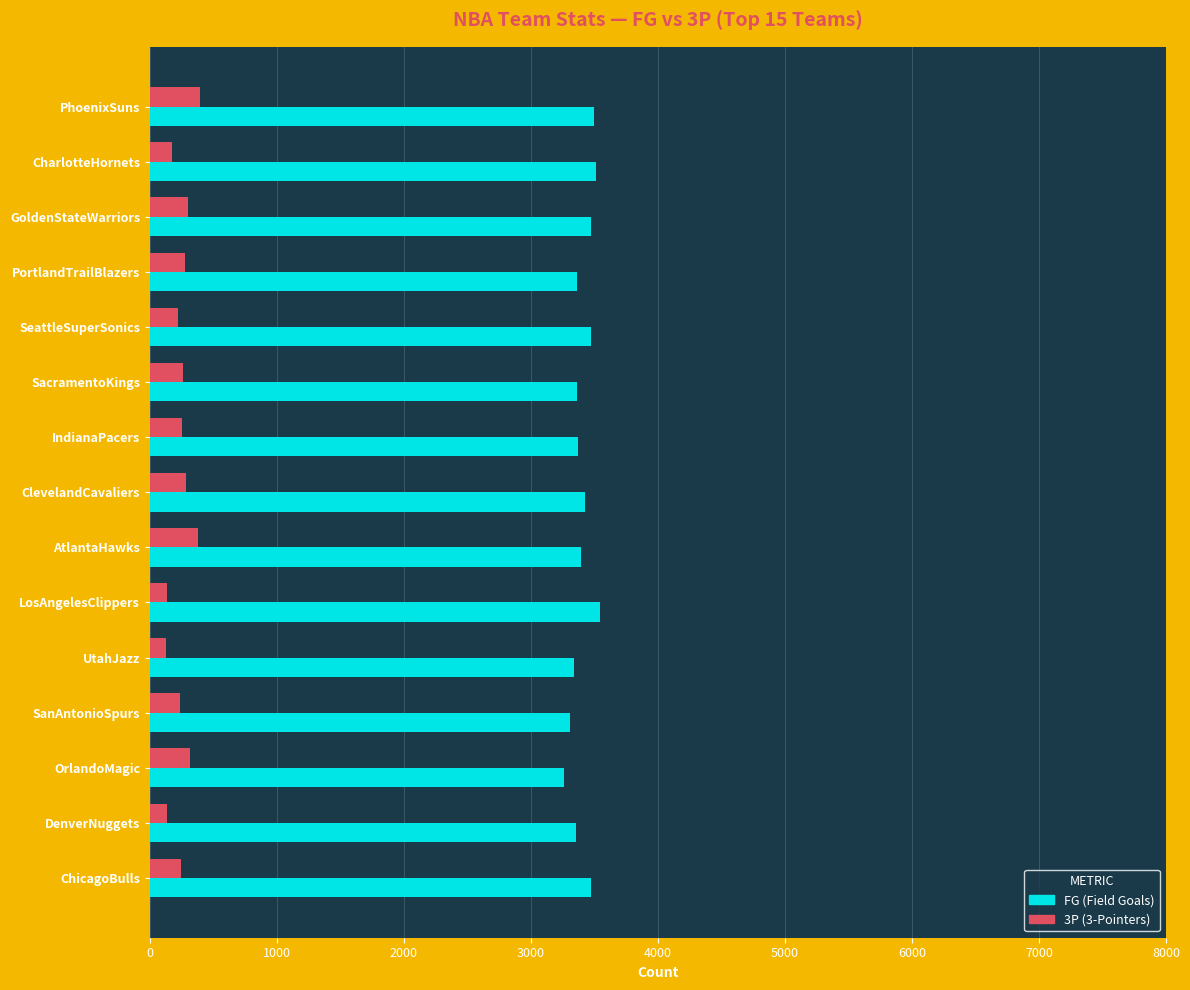

What is the difference between the highest and lowest values at GoldenStateWarriors?

3176